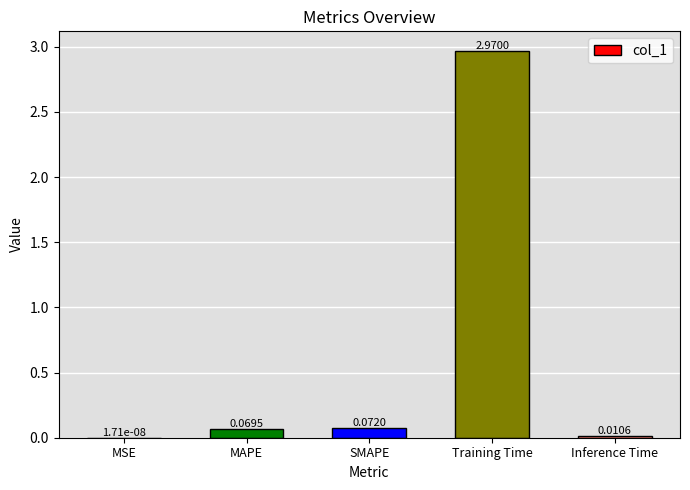

Which label corresponds to the largest value in the chart?

Training Time